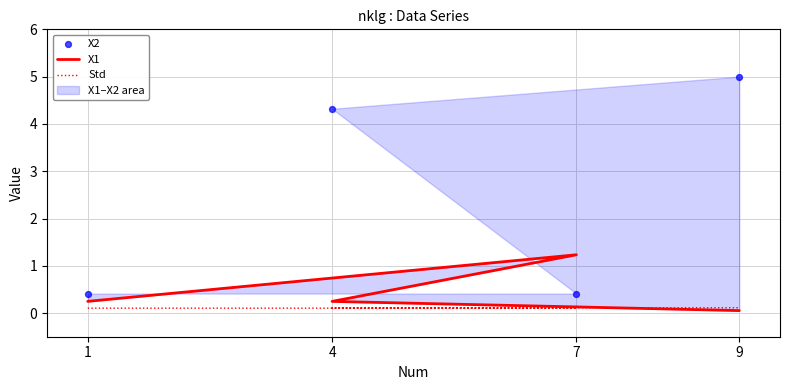

Which series contains the lowest Y value?

X1